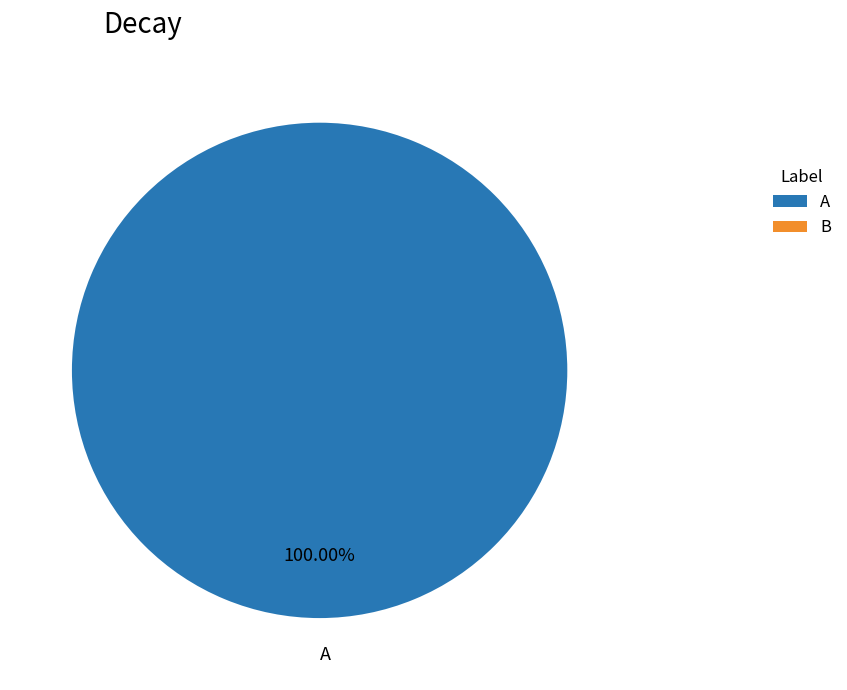

Rank the categories by value from lowest to highest.

A